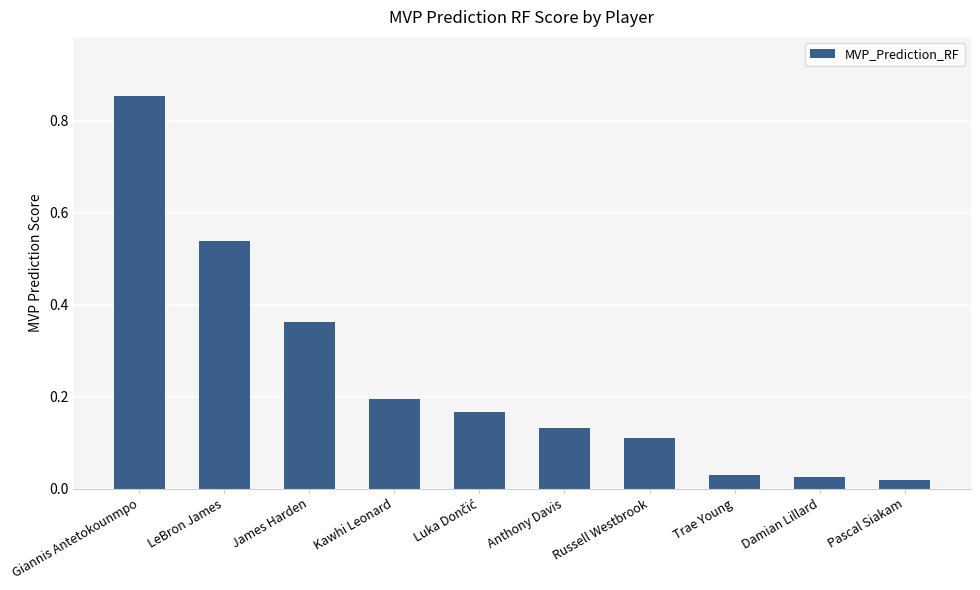

What is the difference between the maximum and second lowest values?

0.8